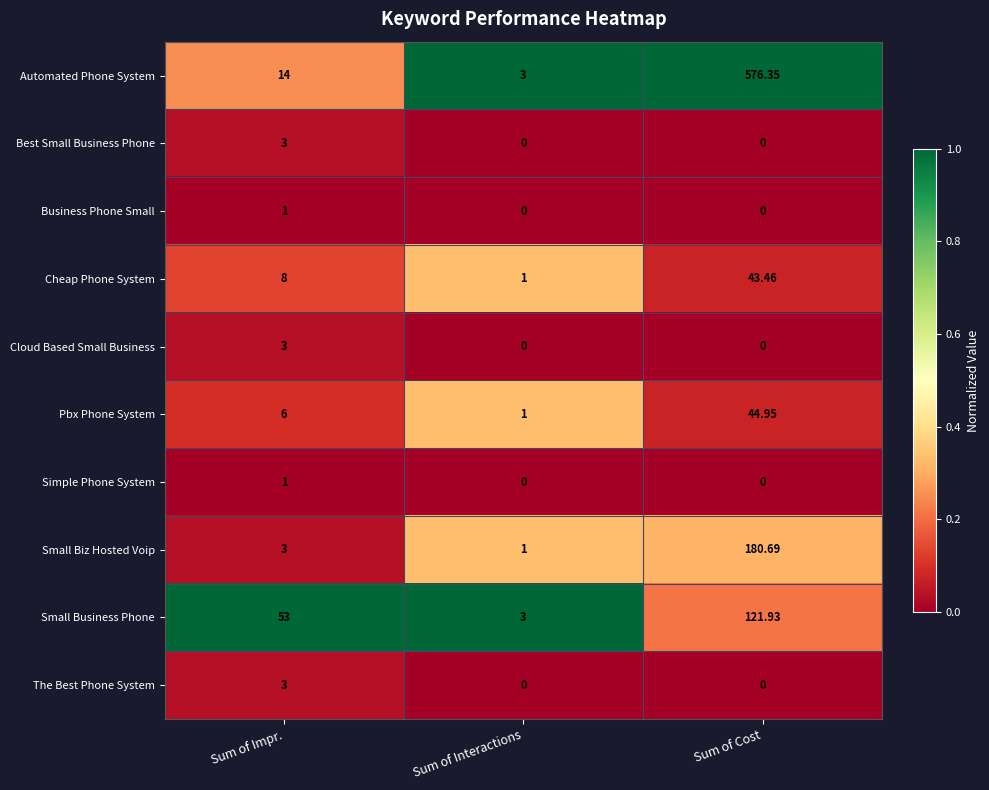

Which series changed the most between Sum of Interactions and Sum of Cost?

Automated Phone System